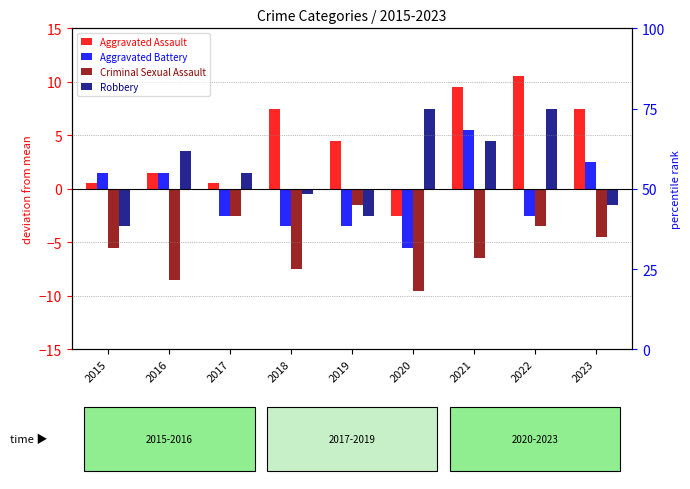

Reading left to right, transcribe all the data shown in this chart.

Aggravated Assault: 0.5	1.5	0.5	7.5	4.5	-2.5	9.5	10.5	7.5
Aggravated Battery: 1.5	1.5	-2.5	-3.5	-3.5	-5.5	5.5	-2.5	2.5
Criminal Sexual Assault: -5.5	-8.5	-2.5	-7.5	-1.5	-9.5	-6.5	-3.5	-4.5
Robbery: -3.5	3.5	1.5	-0.5	-2.5	7.5	4.5	7.5	-1.5